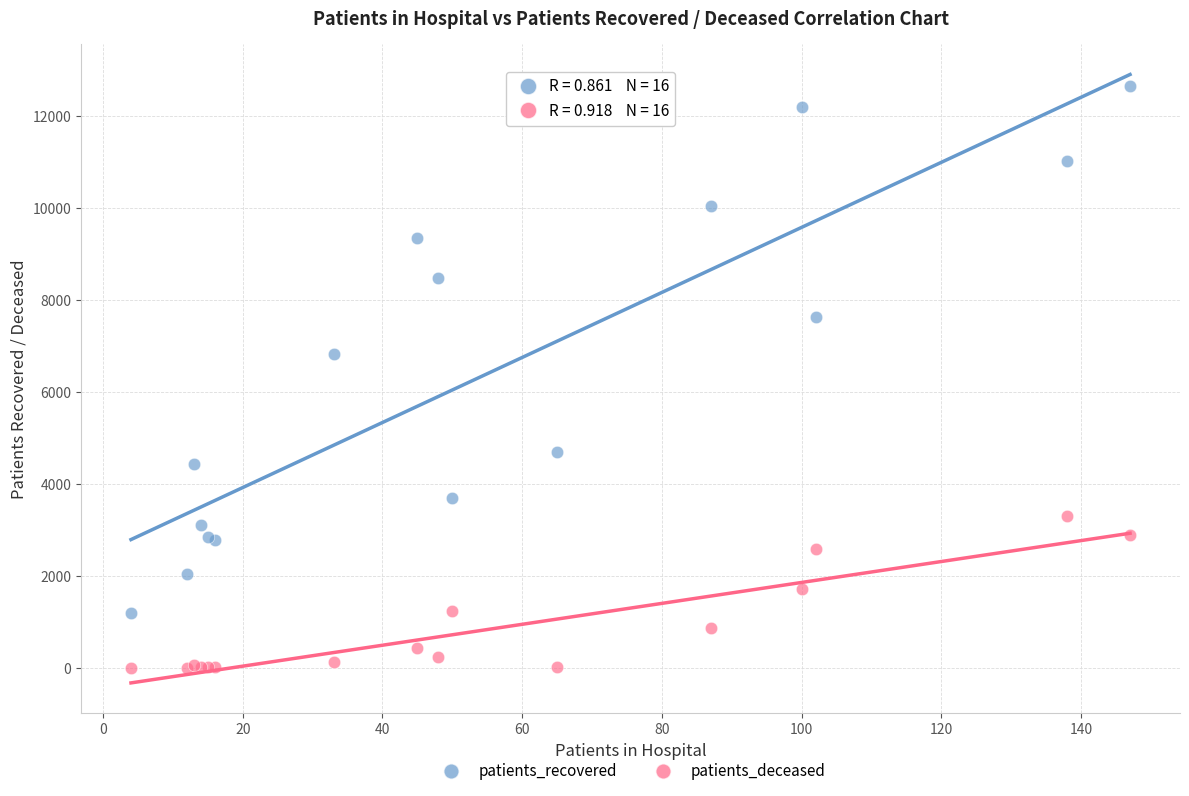

Across all series, what Y value is closest to 6325?

6829